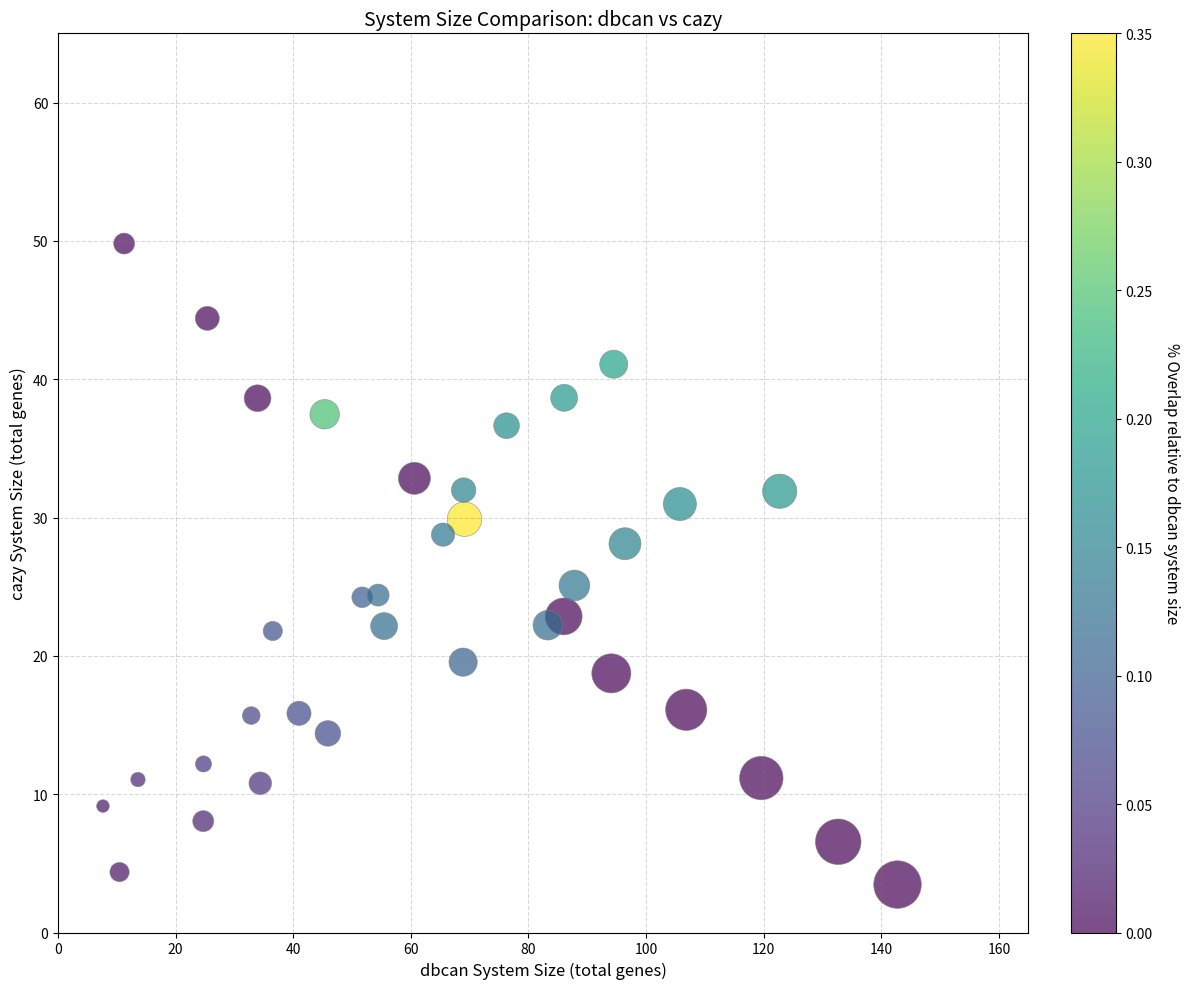

What Y value in the scatter plot is closest to 26?

25.1